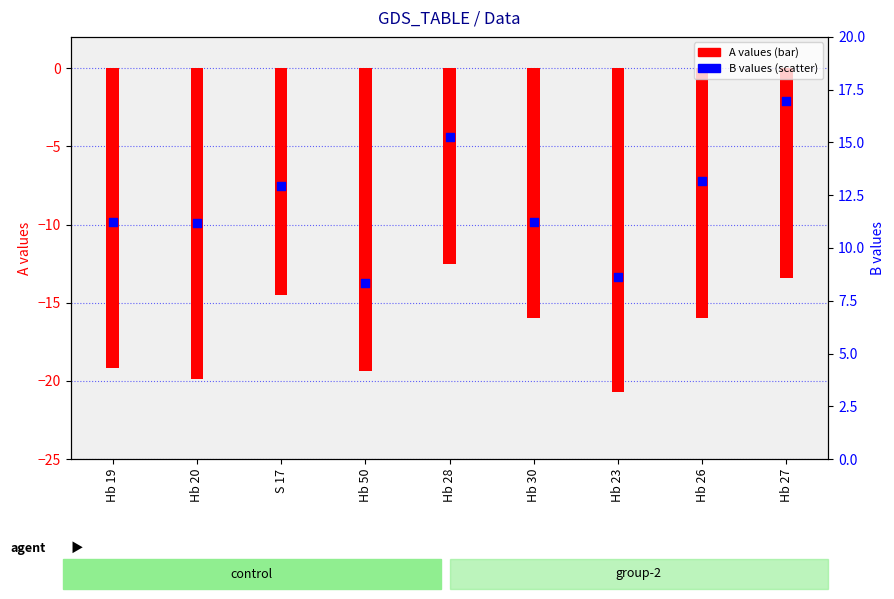

Which series has the largest Y range (max minus min)?

B values